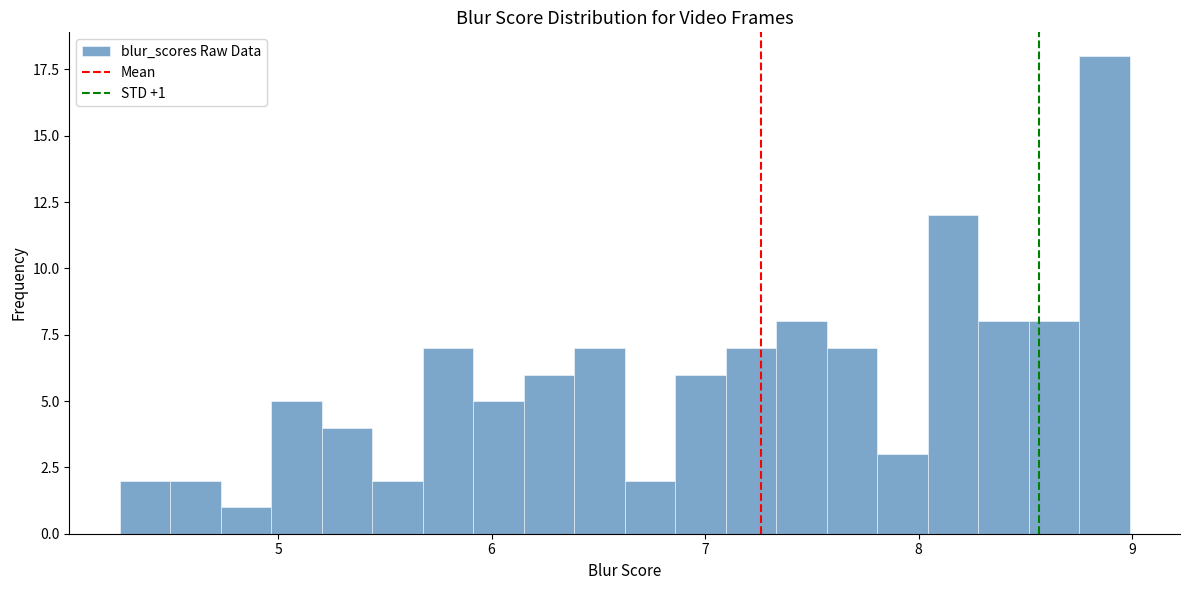

Around what value on the x-axis is the tallest bar? Give the approximate position of its centre, as read against the axis.

8.9